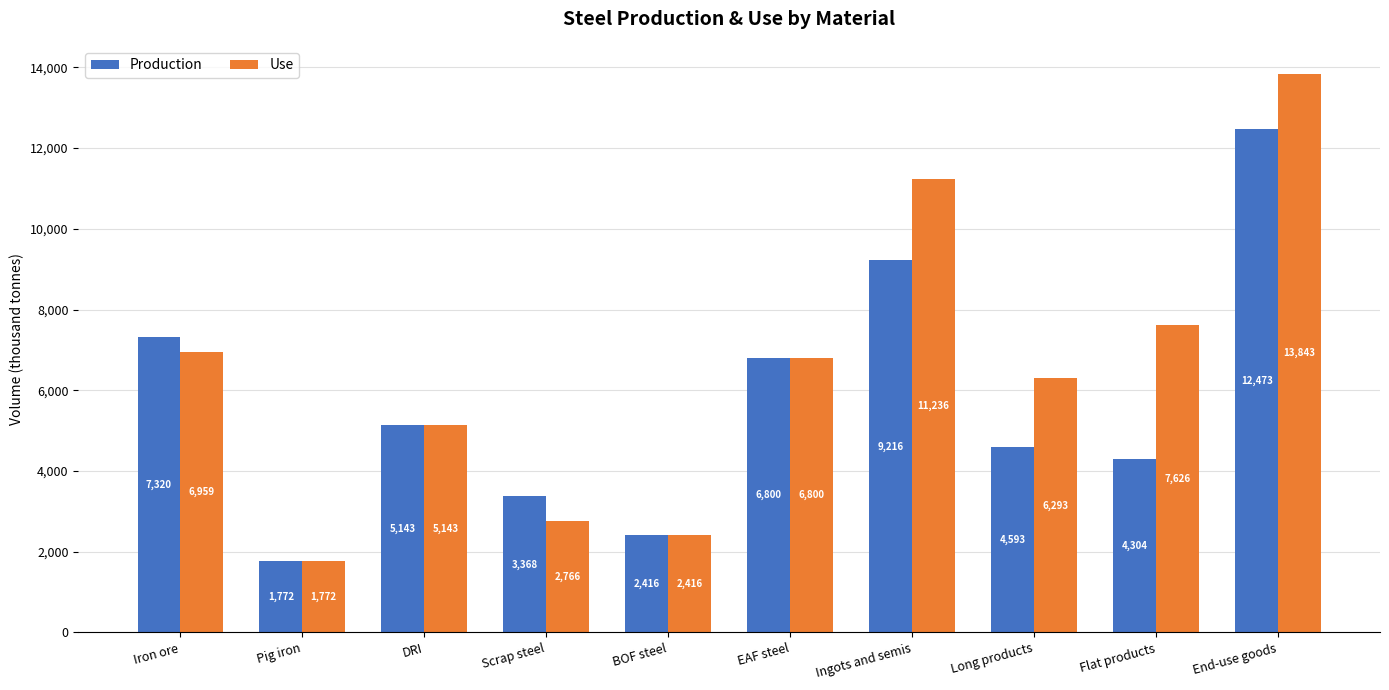

Rank the categories by Use value from highest to lowest.

End-use goods, Ingots and semis, Flat products, Iron ore, EAF steel, Long products, DRI, Scrap steel, BOF steel, Pig iron